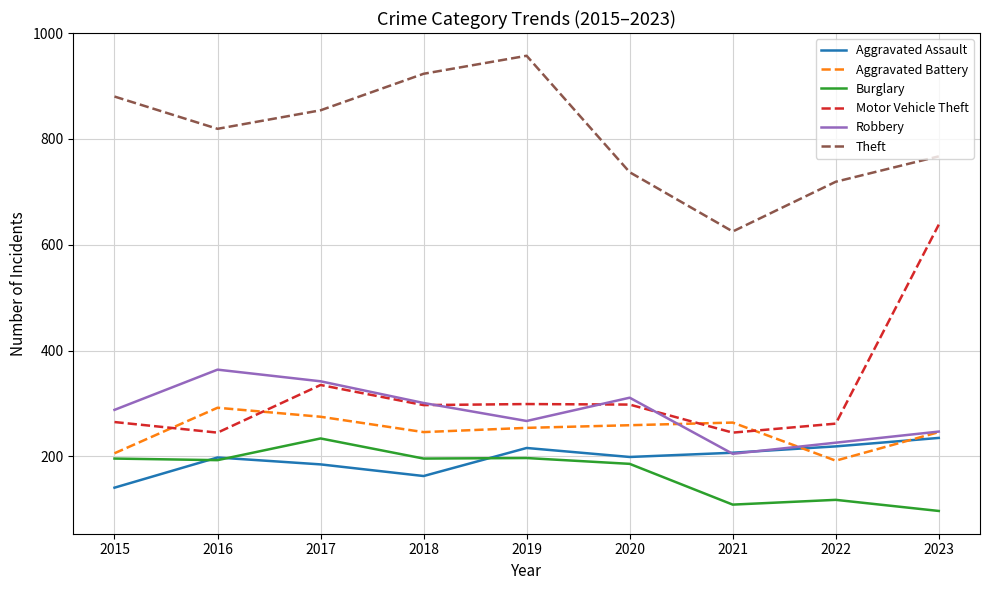

Which series has the widest spread of values?

Motor Vehicle Theft